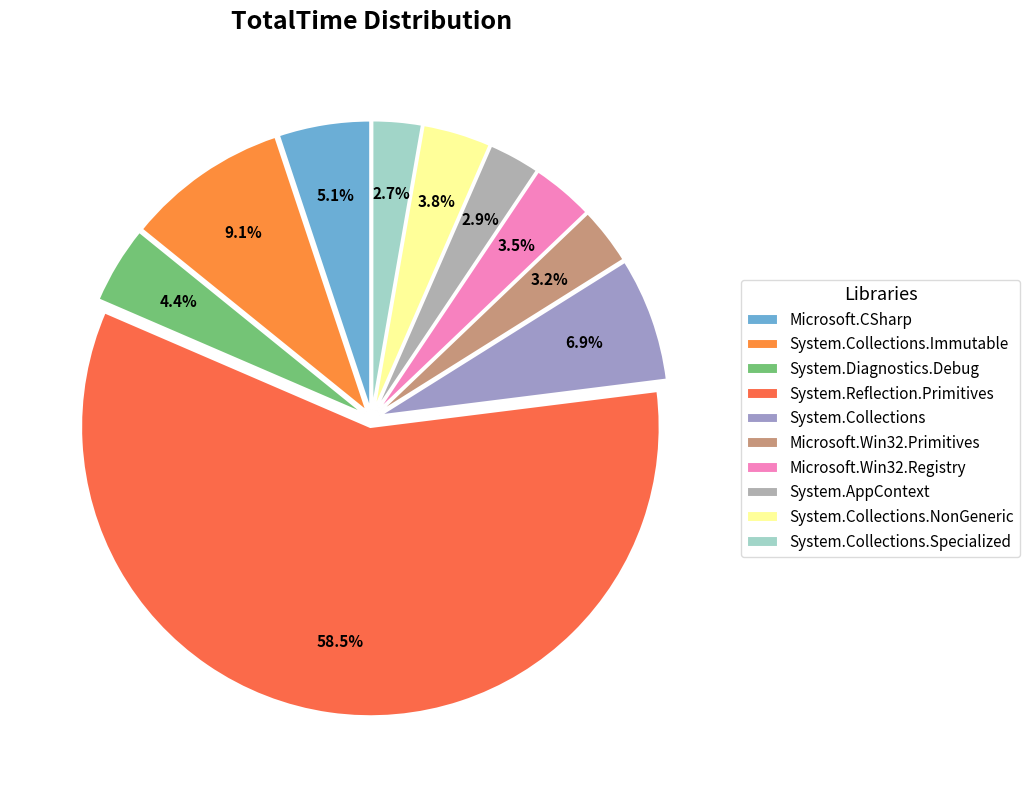

Rank the categories by value from highest to lowest.

System.Reflection.Primitives, System.Collections.Immutable, System.Collections, Microsoft.CSharp, System.Diagnostics.Debug, System.Collections.NonGeneric, Microsoft.Win32.Registry, Microsoft.Win32.Primitives, System.AppContext, System.Collections.Specialized